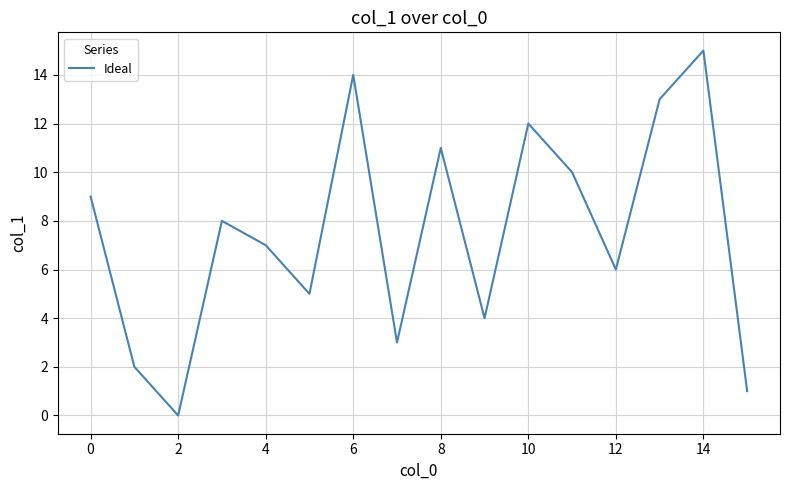

What is the greatest value displayed?

15